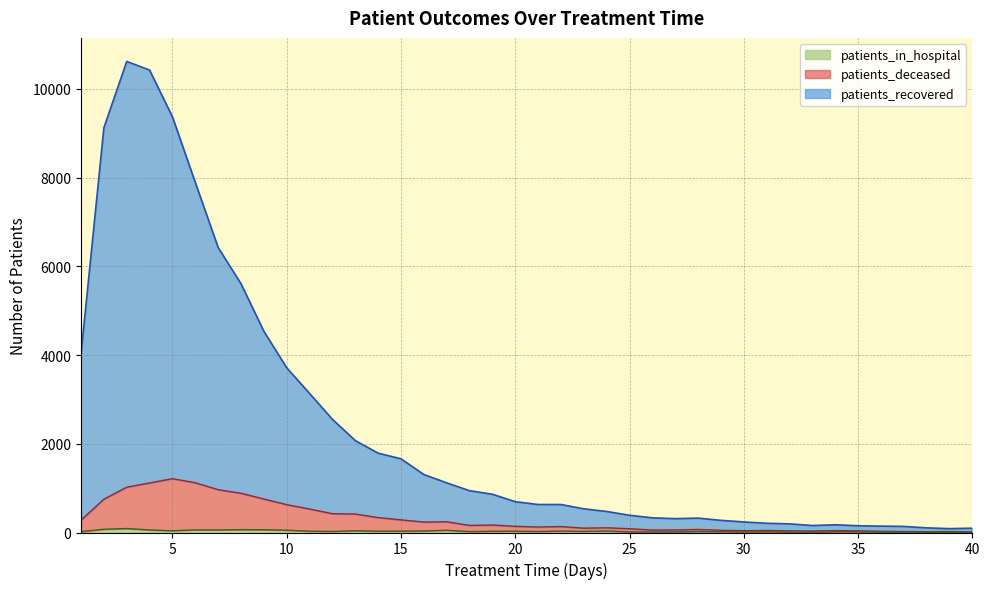

At which category is the sum across all series the highest?

3